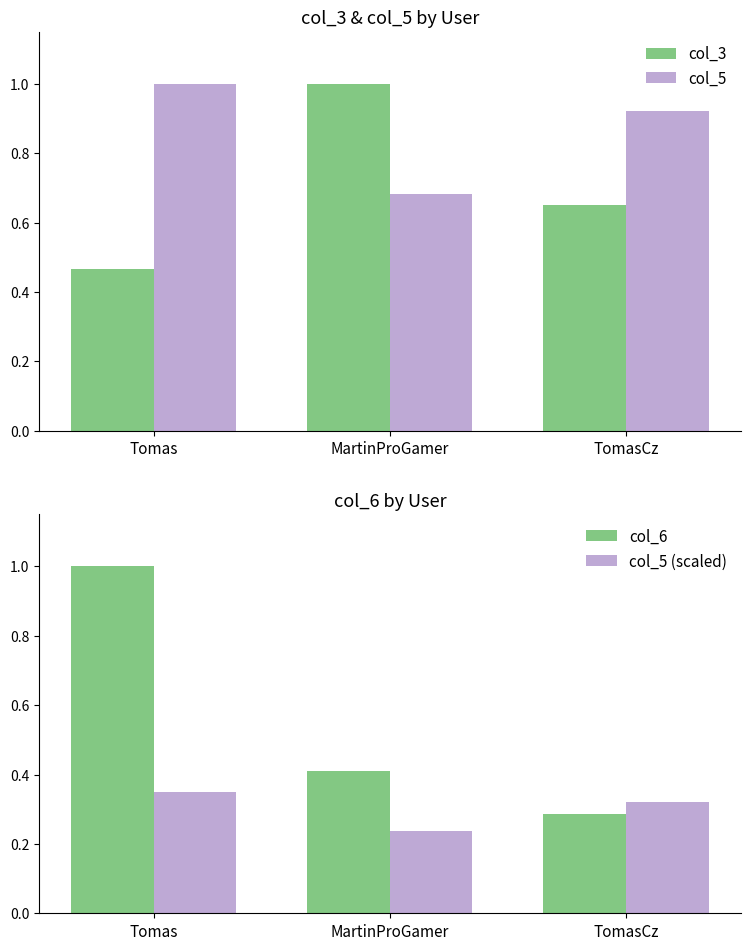

At how many categories does at least one series exceed 0?

3